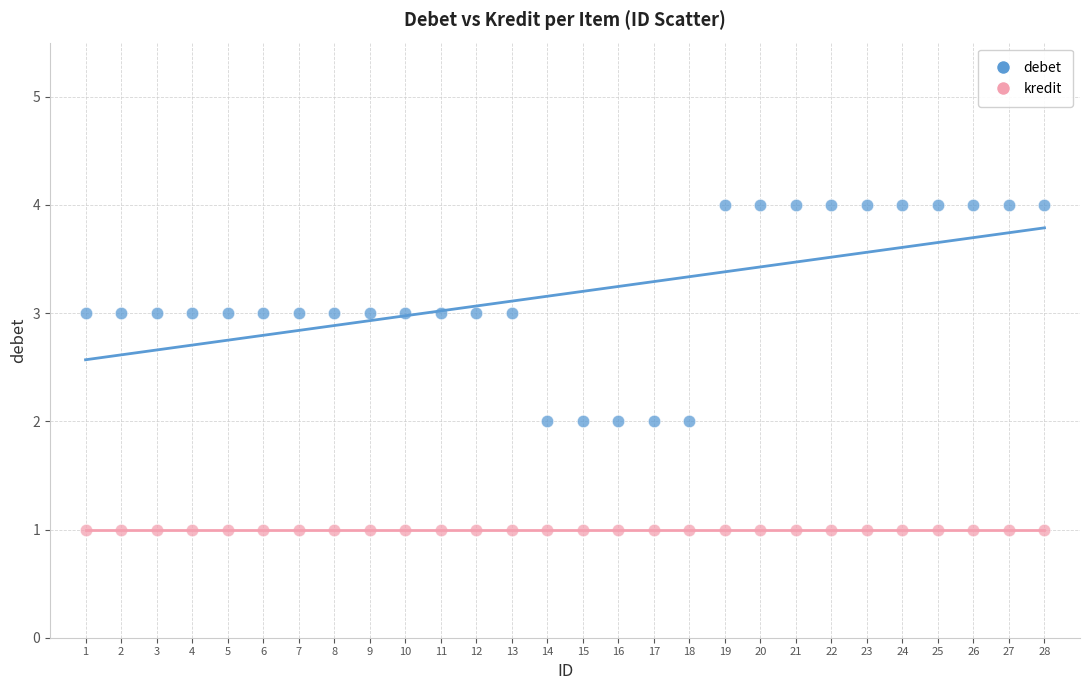

Which series contains the highest Y value?

debet